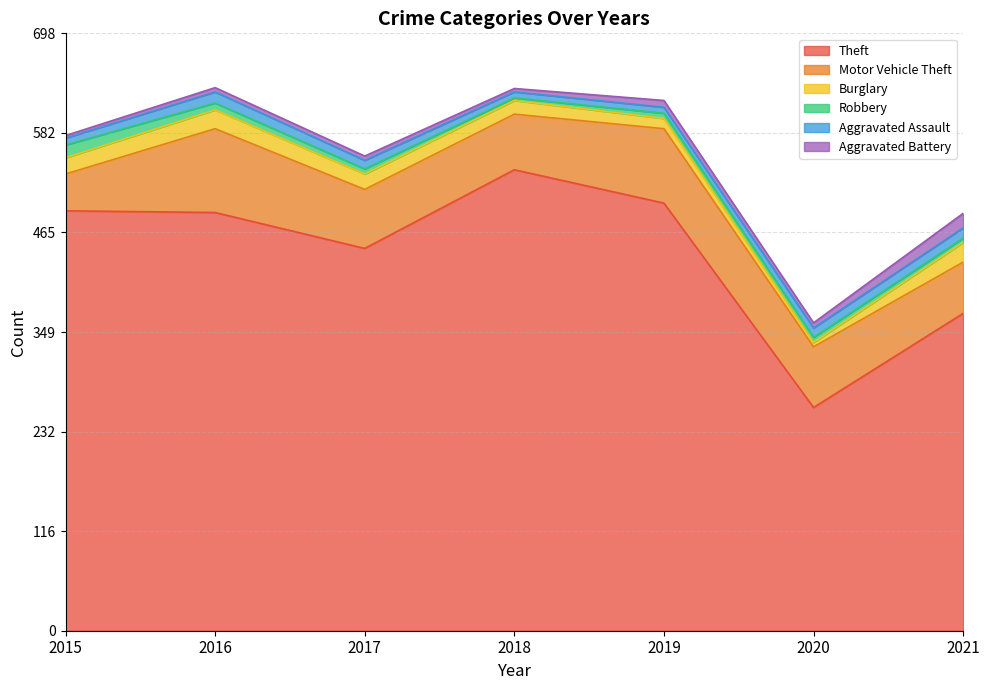

At 2020, list the series in order from smallest to largest.

Burglary, Robbery, Aggravated Battery, Aggravated Assault, Motor Vehicle Theft, Theft